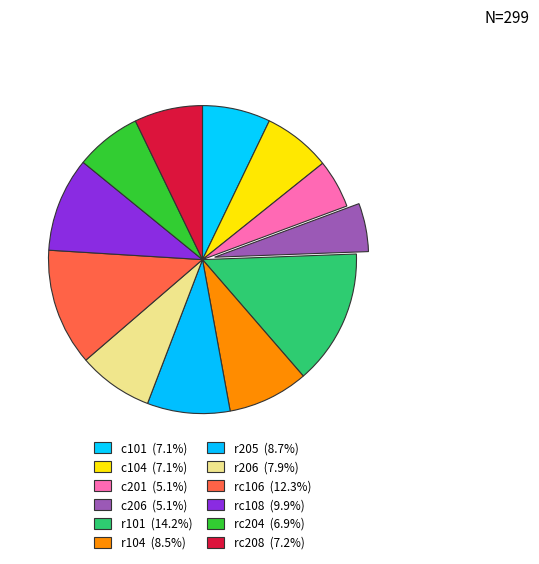

True or false: r206 accounts for 8% of the total.

True